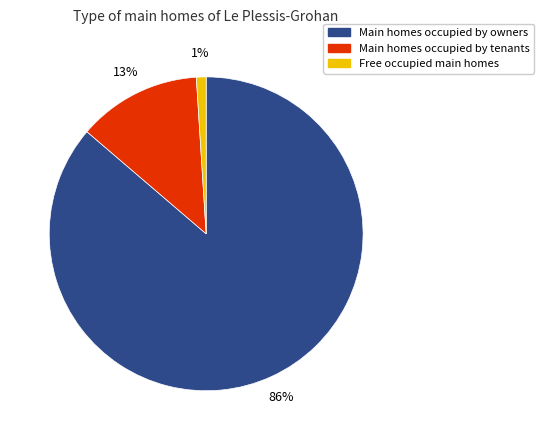

To the nearest percent, what is the average slice percentage?

33%